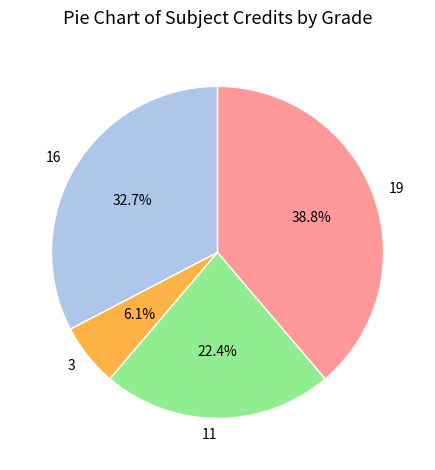

Does any single category account for the majority?

No